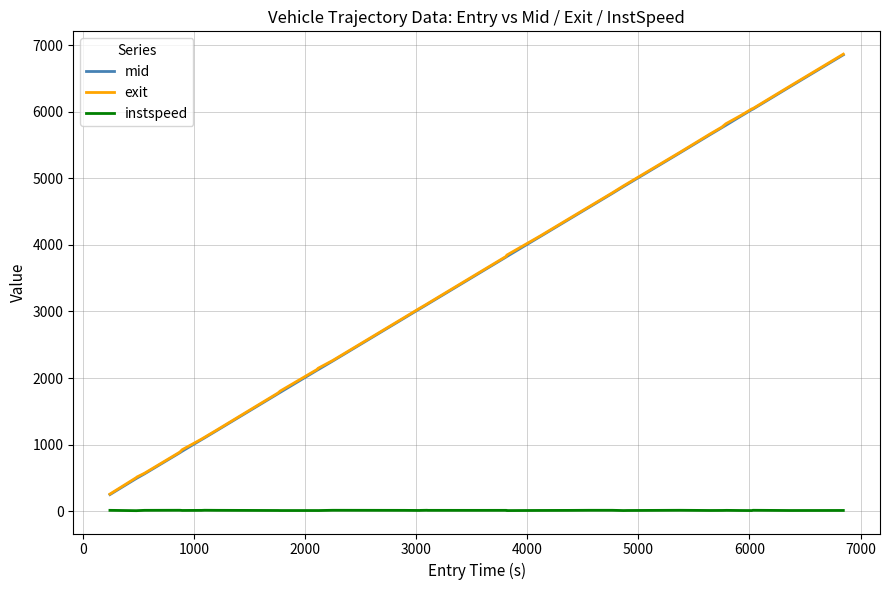

True or false: mid and instspeed intersect in this chart.

False